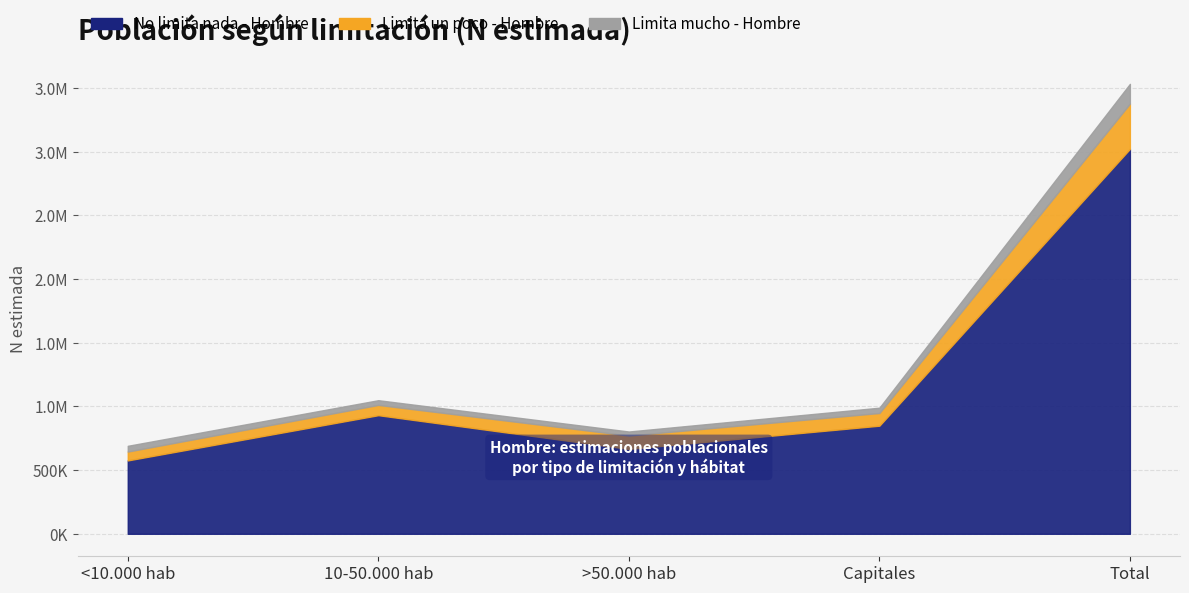

At which label does Limita un poco - Hombre first exceed 99679?

>50.000 hab